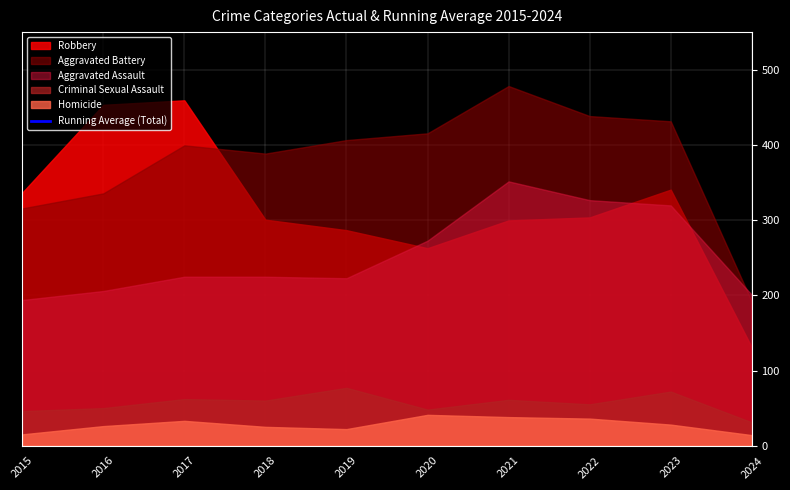

Reading left to right, what are all the values shown in this chart?

2015=908.0	2016=990.0	2017=1053.3	2018=1040.0	2019=1035.2	2020=1036.2	2021=1063.9	2022=1076.0	2023=1089.0	2024=1037.0